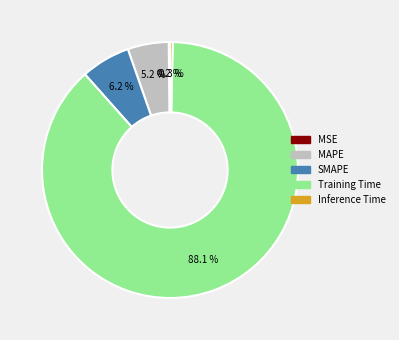

Which has a higher value, SMAPE or Training Time?

Training Time